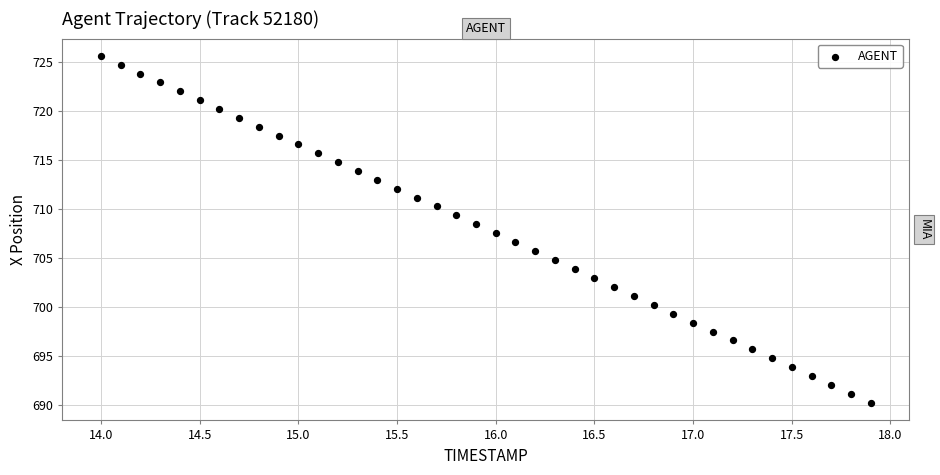

What is the range of Y values (max minus min)?

35.3